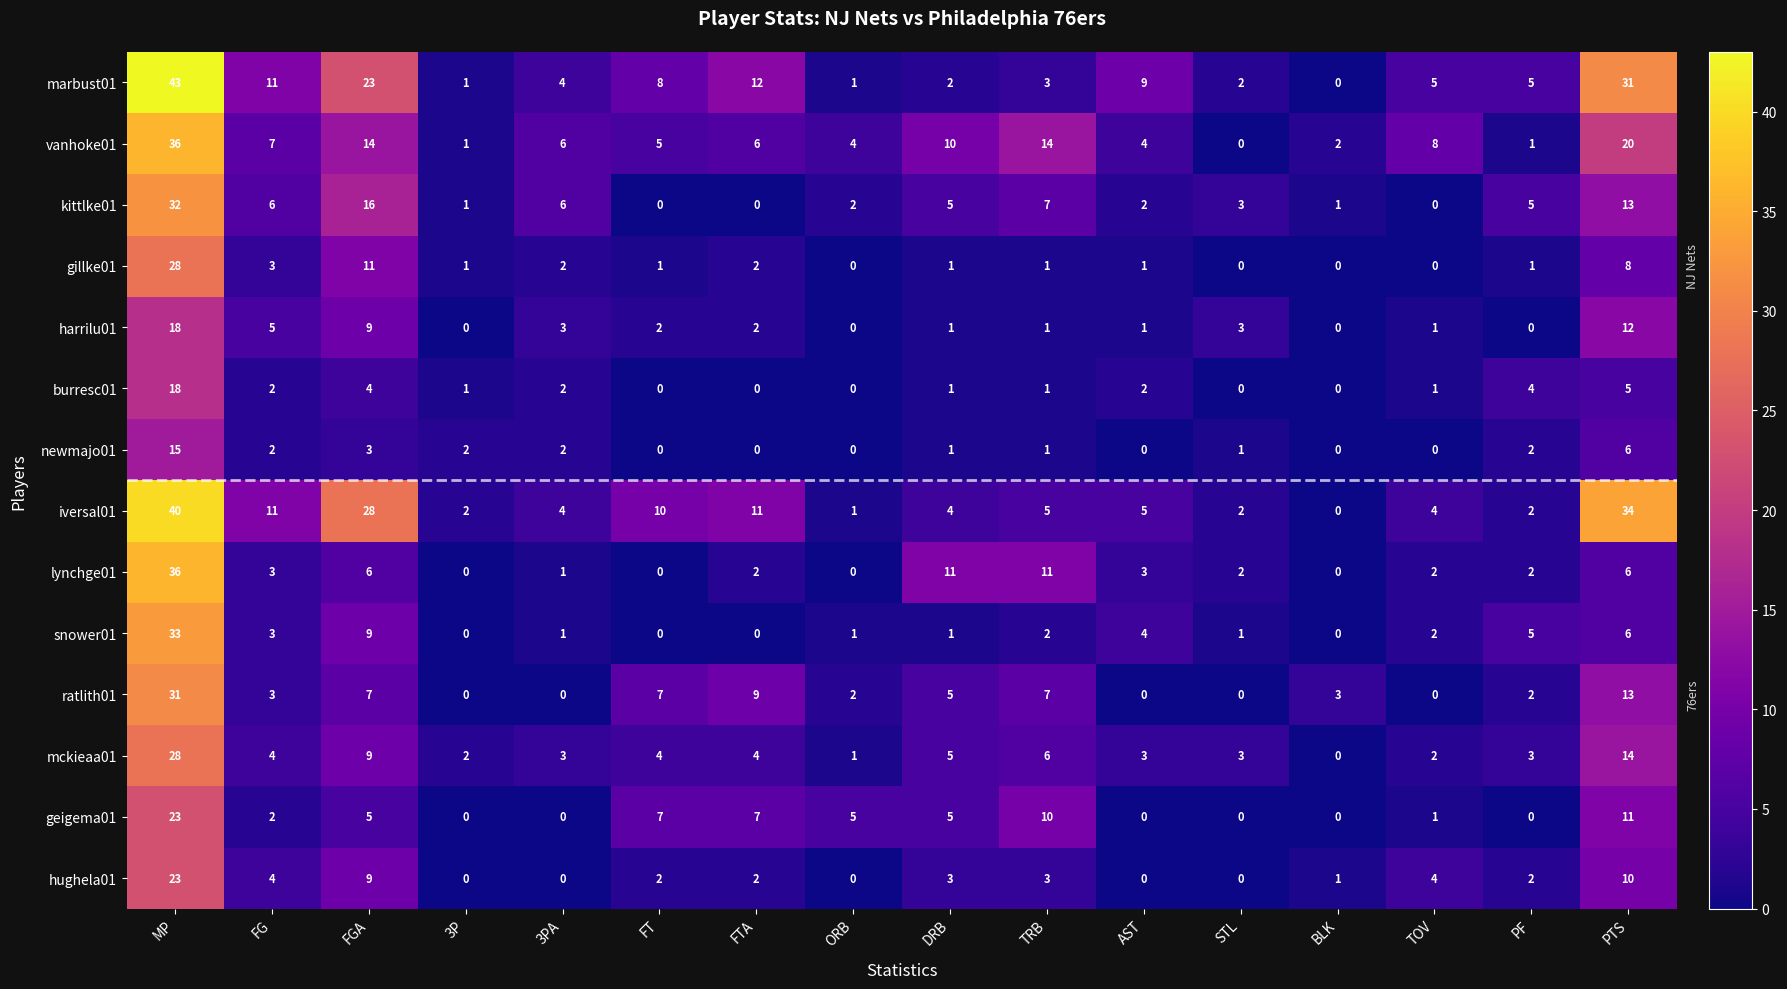

What is the average value of the harrilu01 series?

4